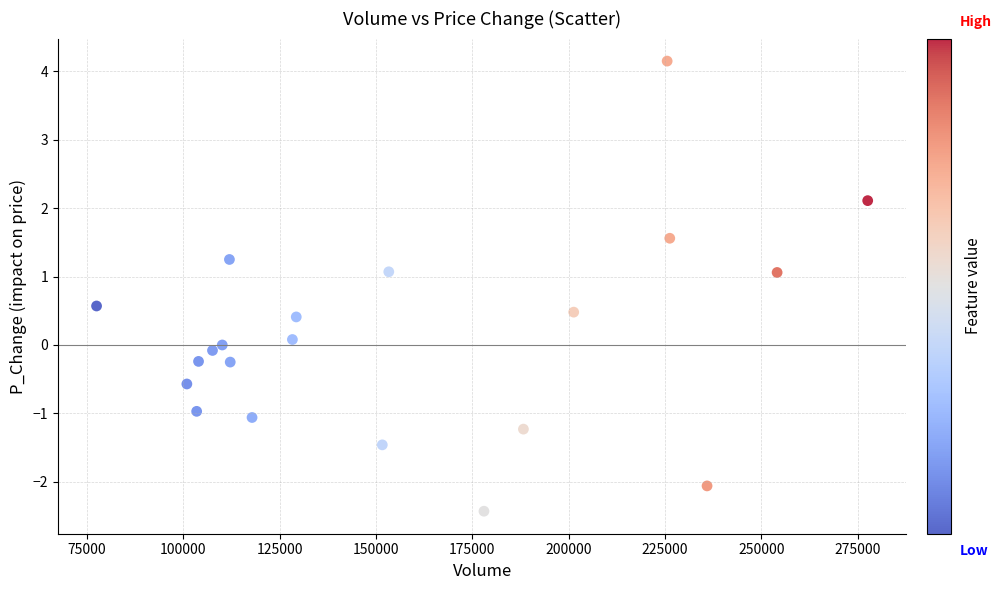

What is the range of Y values (max minus min)?

6.6